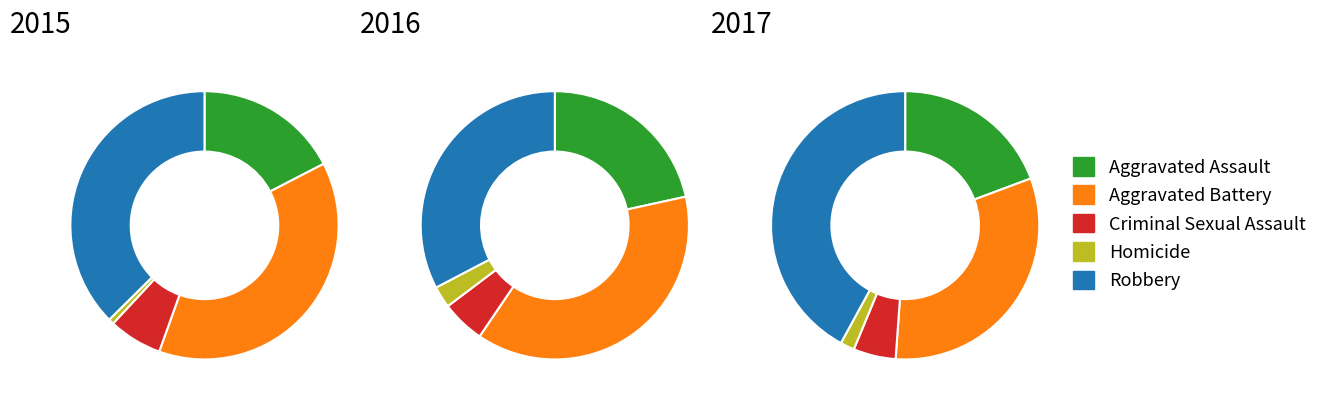

Between 2 and 0, which is larger?

2